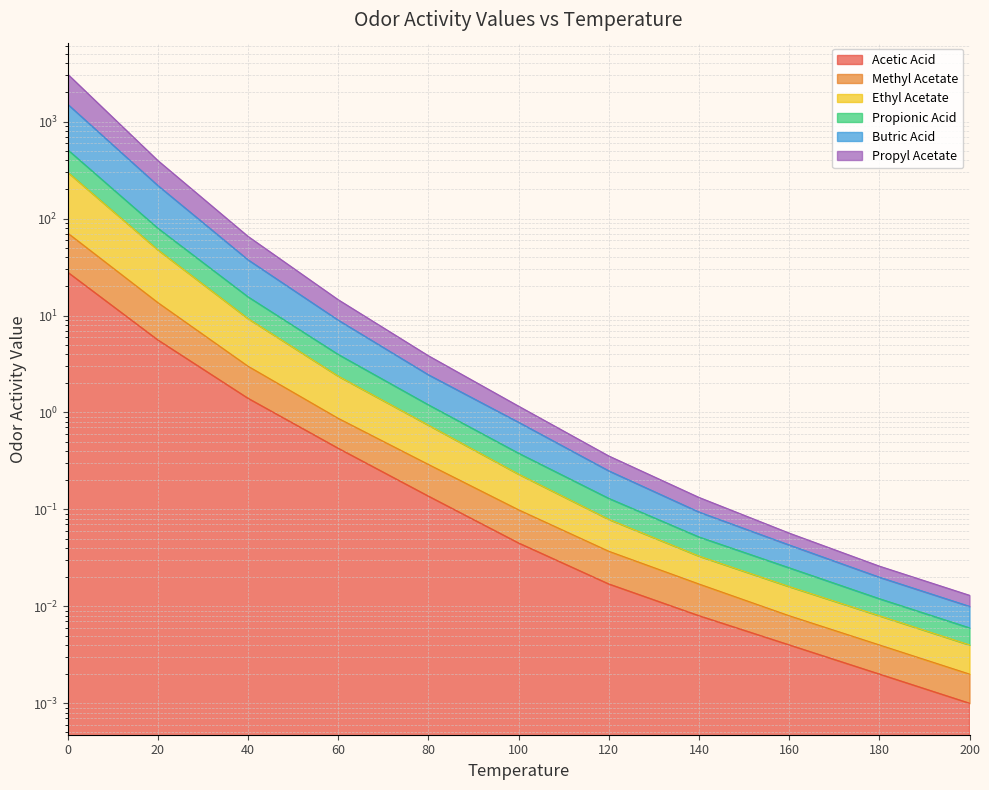

What is the difference between the second highest and second lowest values in the Butric Acid series?

397.6